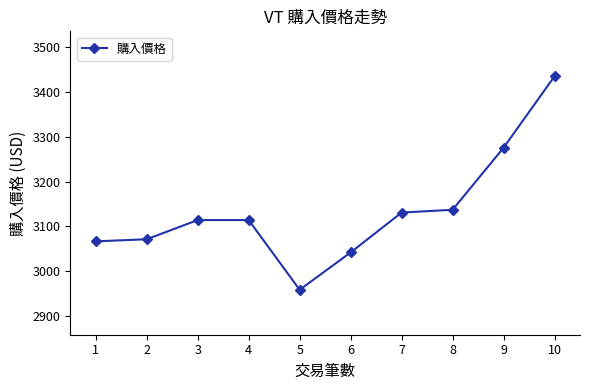

How many values are below 3114?

4